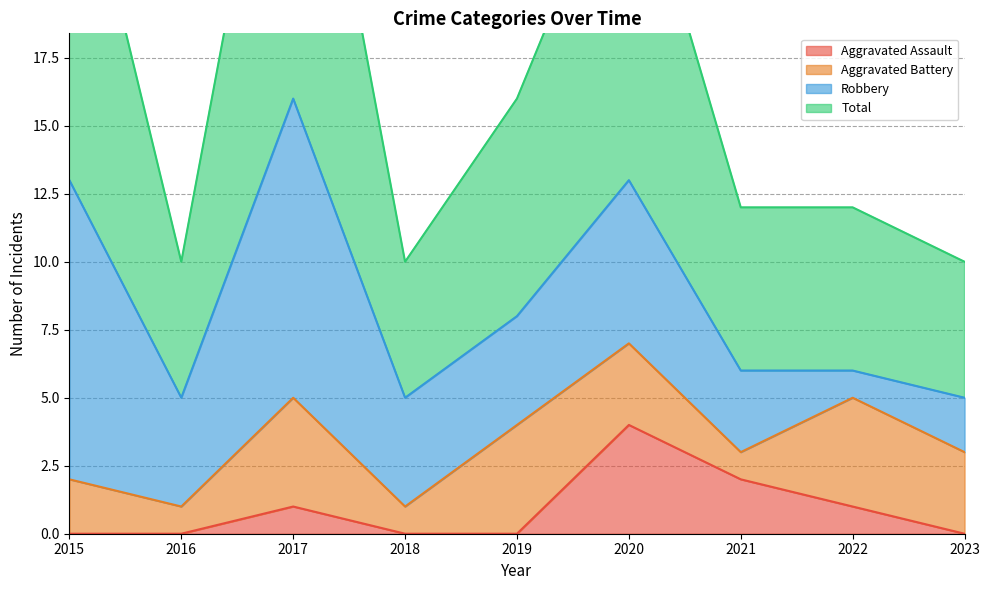

The Aggravated Assault series shows 0 at 2016. True or false?

True